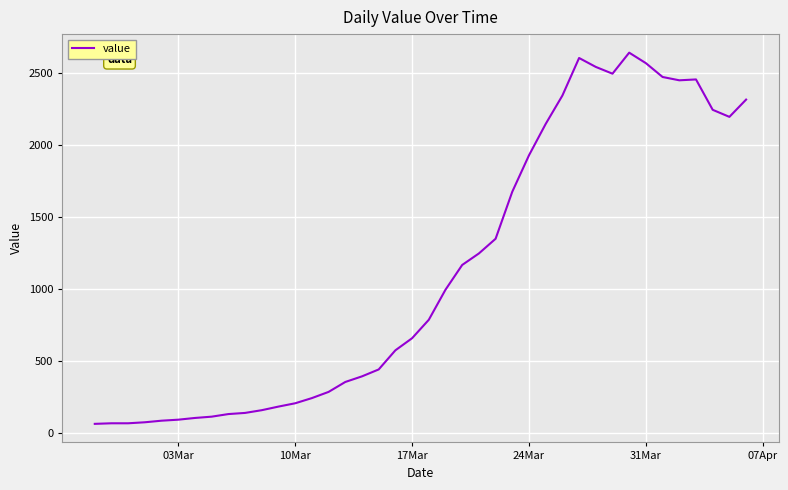

What is the difference between the maximum and minimum values?

2579